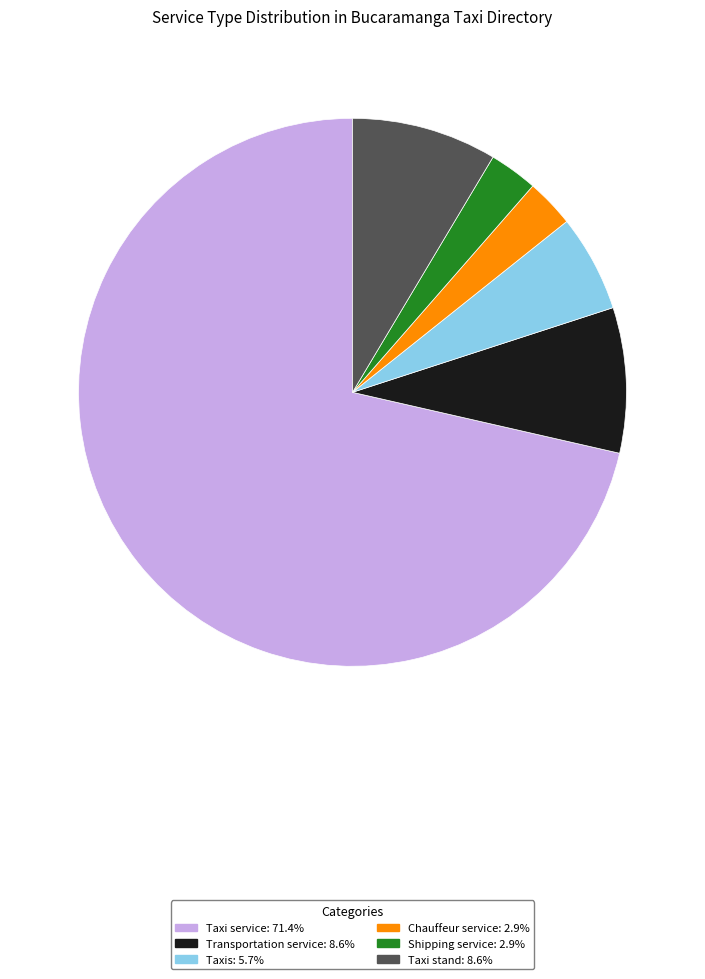

Count the number of slices in the pie.

6